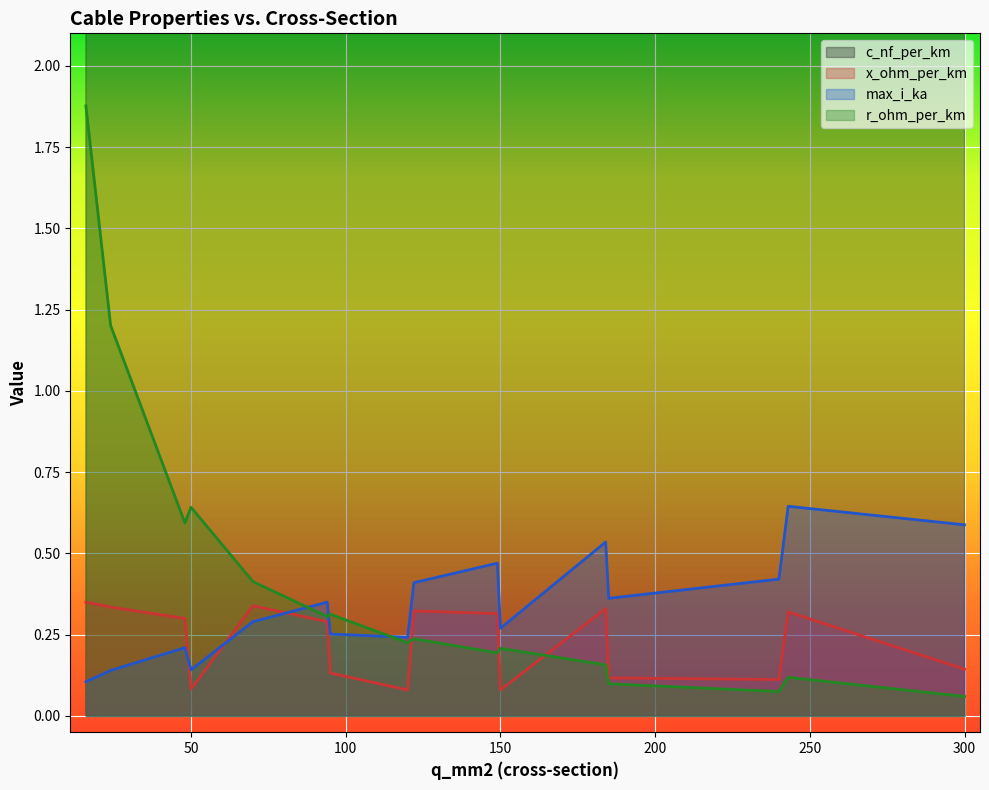

In c_nf_per_km, how many points are higher than both neighbors (excluding endpoints)?

4